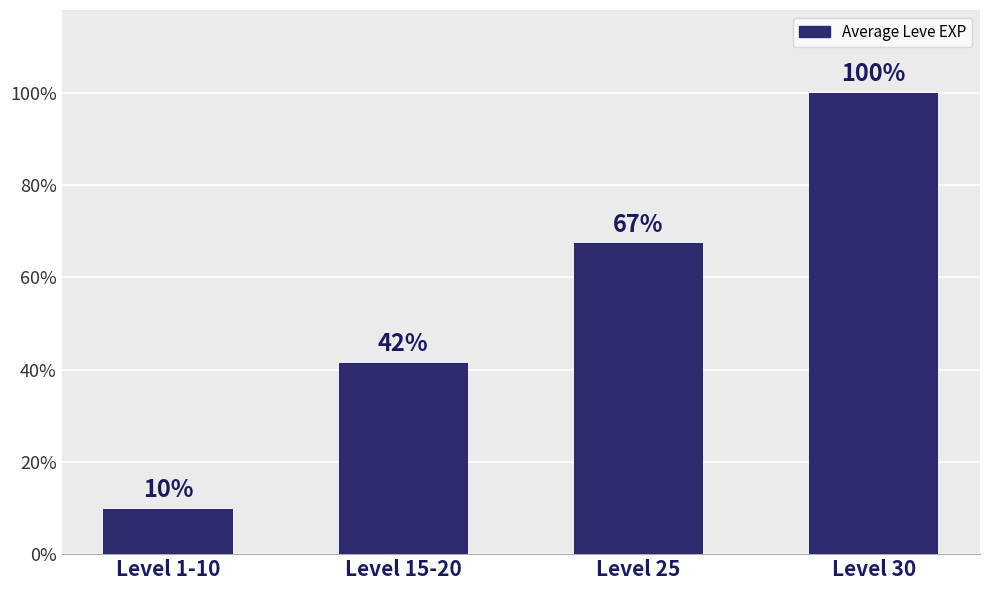

True or false: the data shows 25410.0 at Level 25.

True